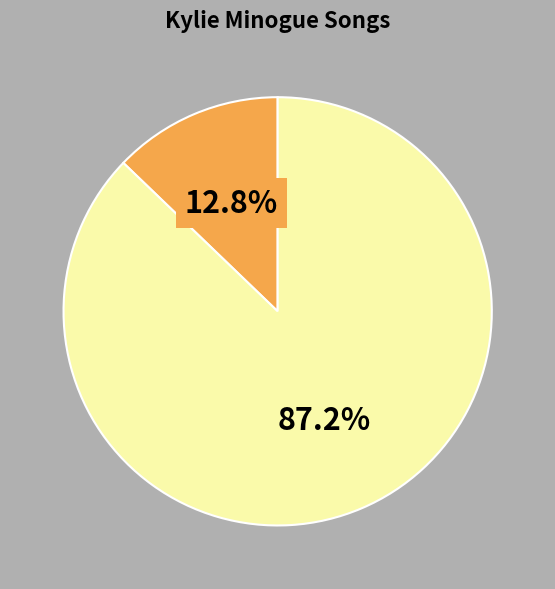

To the nearest percent, what is the average slice percentage?

50%